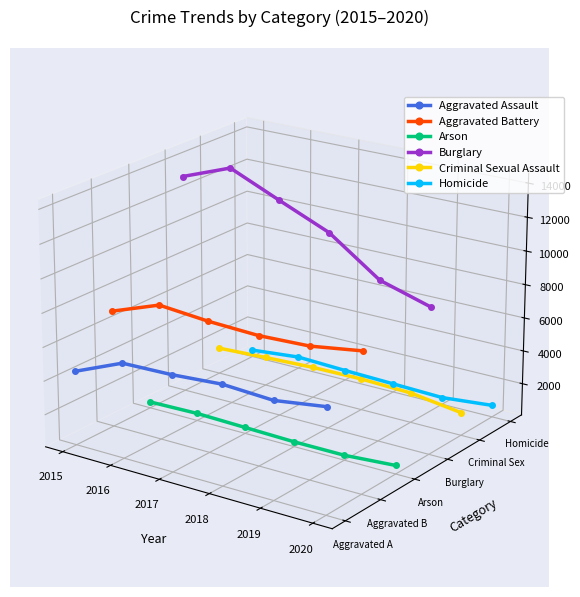

True or false: Burglary and Arson intersect in this chart.

False